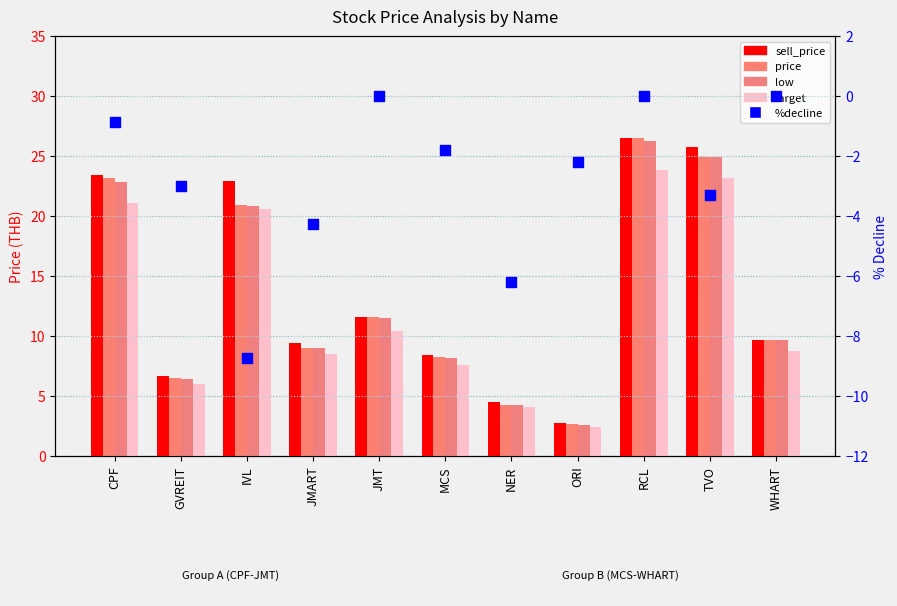

Is the value of target at WHART greater than the value of %decline at JMART?

Yes